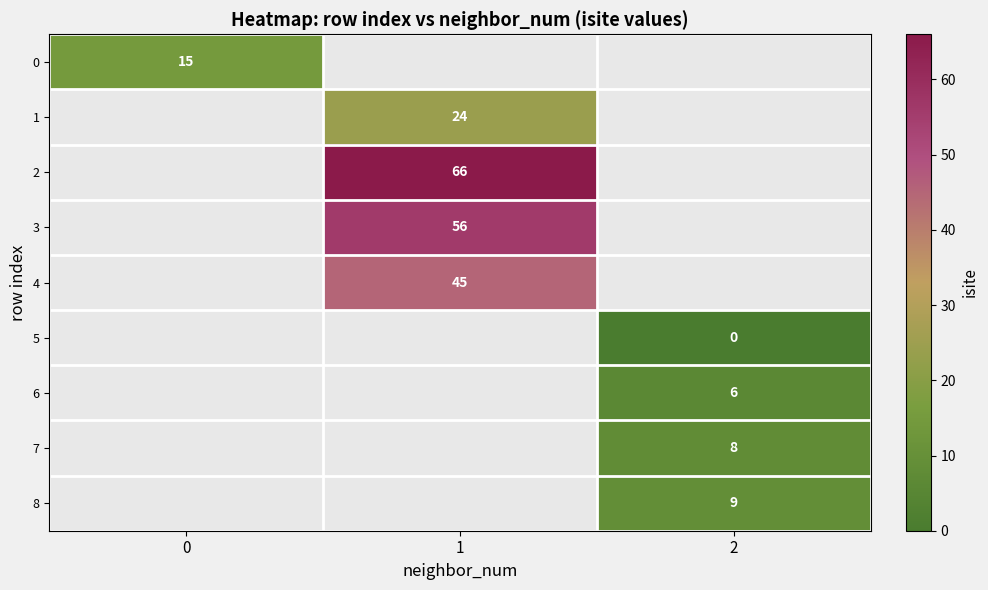

True or false: 1 has a value of 32 at 1.

False